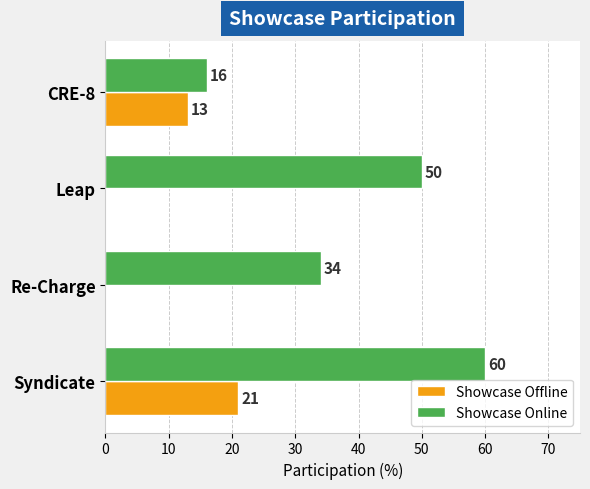

The Showcase Online series shows 50 at Leap. True or false?

True